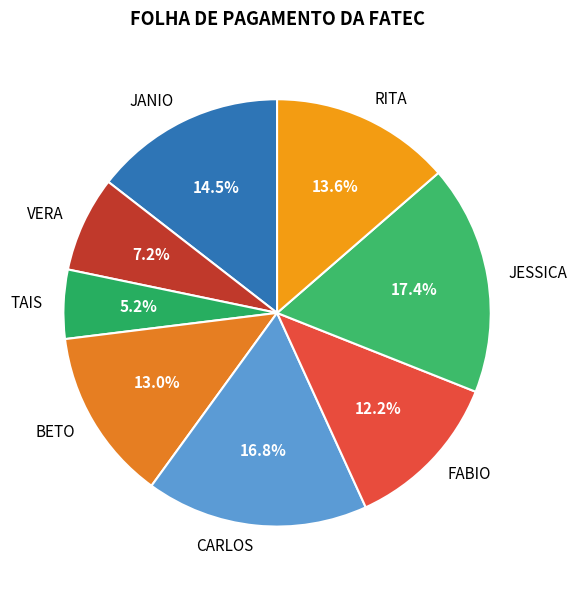

To the nearest percent, what is the average slice percentage?

12%